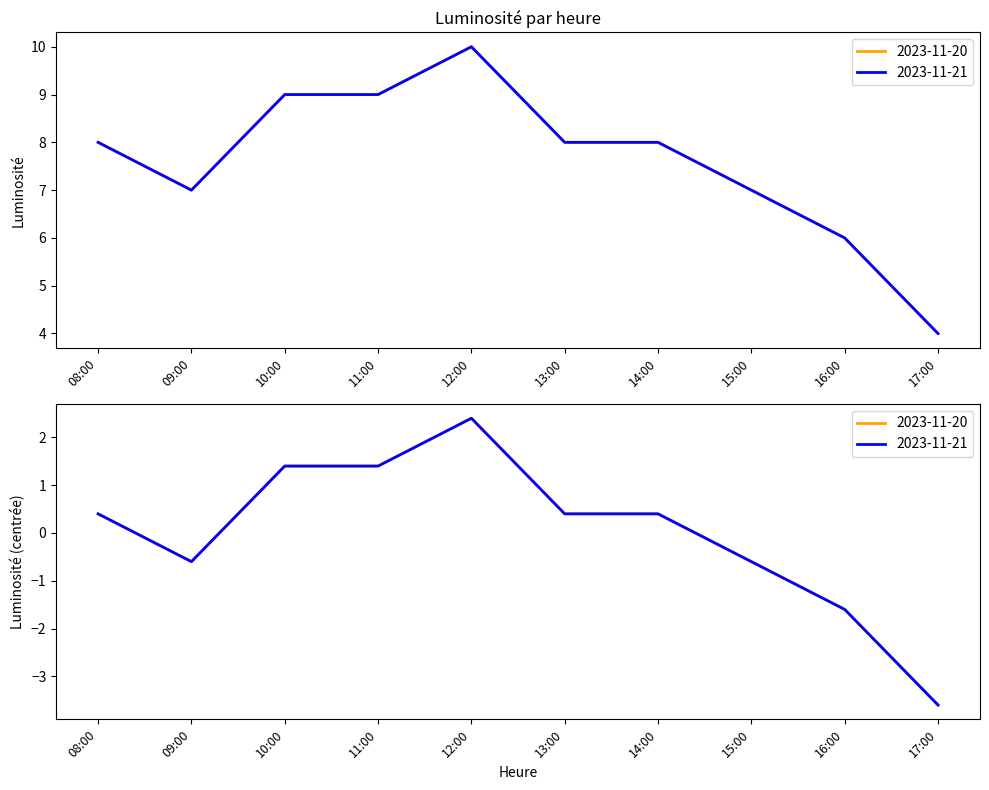

Which category has the lowest value in the 2023-11-22 series?

17:00